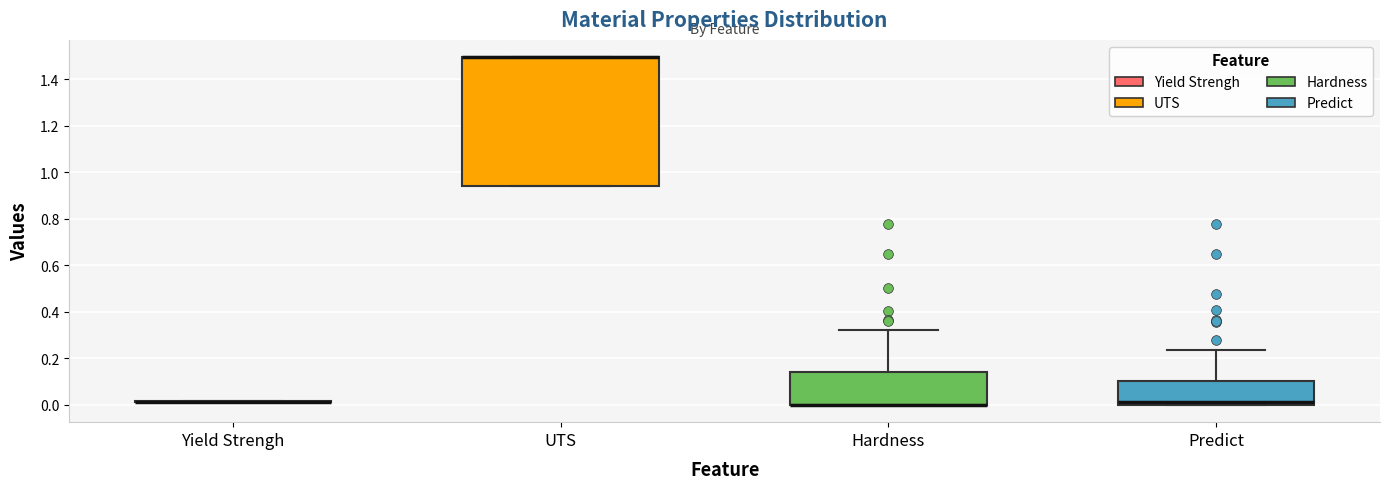

Which box is the tallest, from its lower edge to its upper edge?

UTS